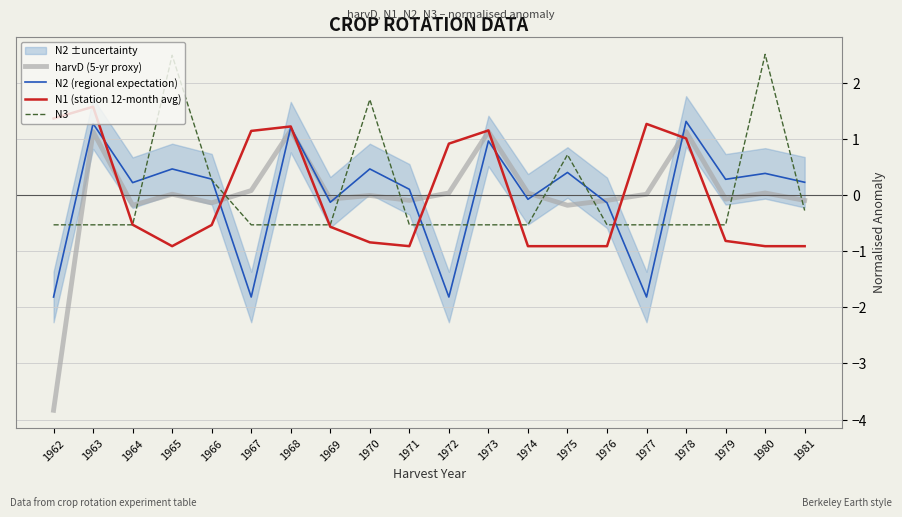

After their last crossing, which series has the higher values: N2 (regional expectation) or harvD (5-yr proxy)?

N2 (regional expectation)